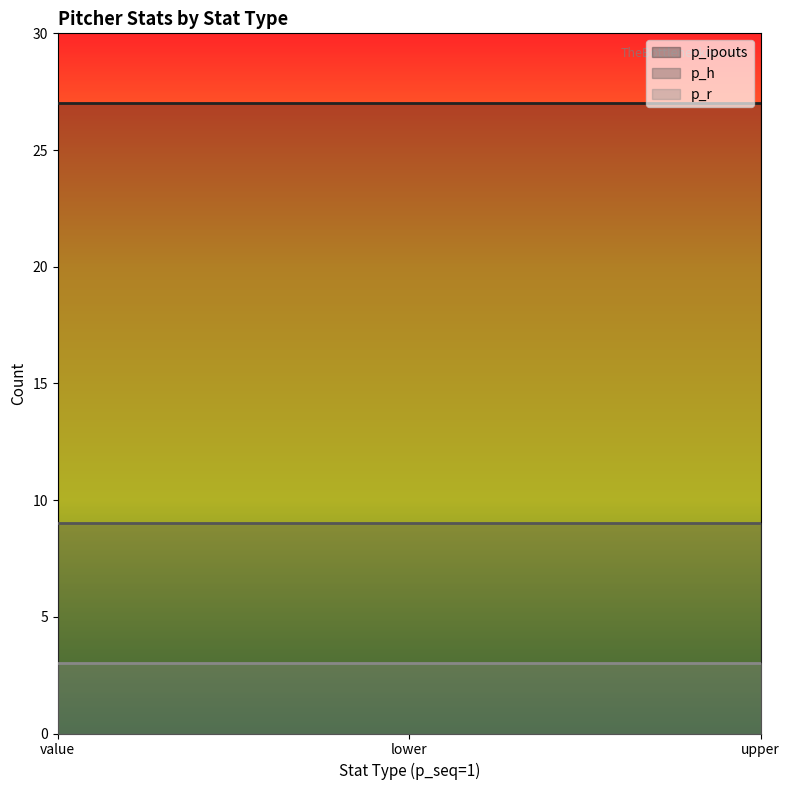

True or false: p_r has a value of 4 at value.

False